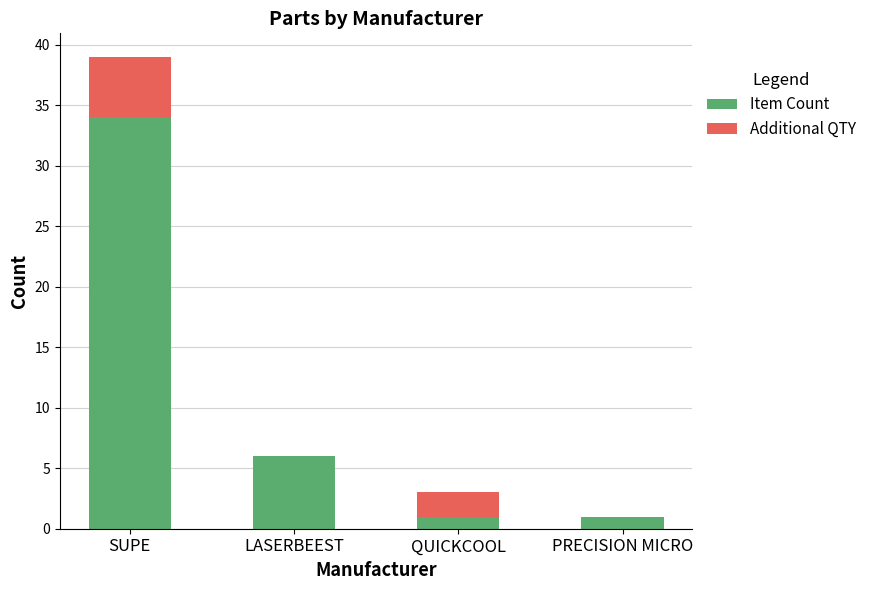

How many data points does each series have?

4